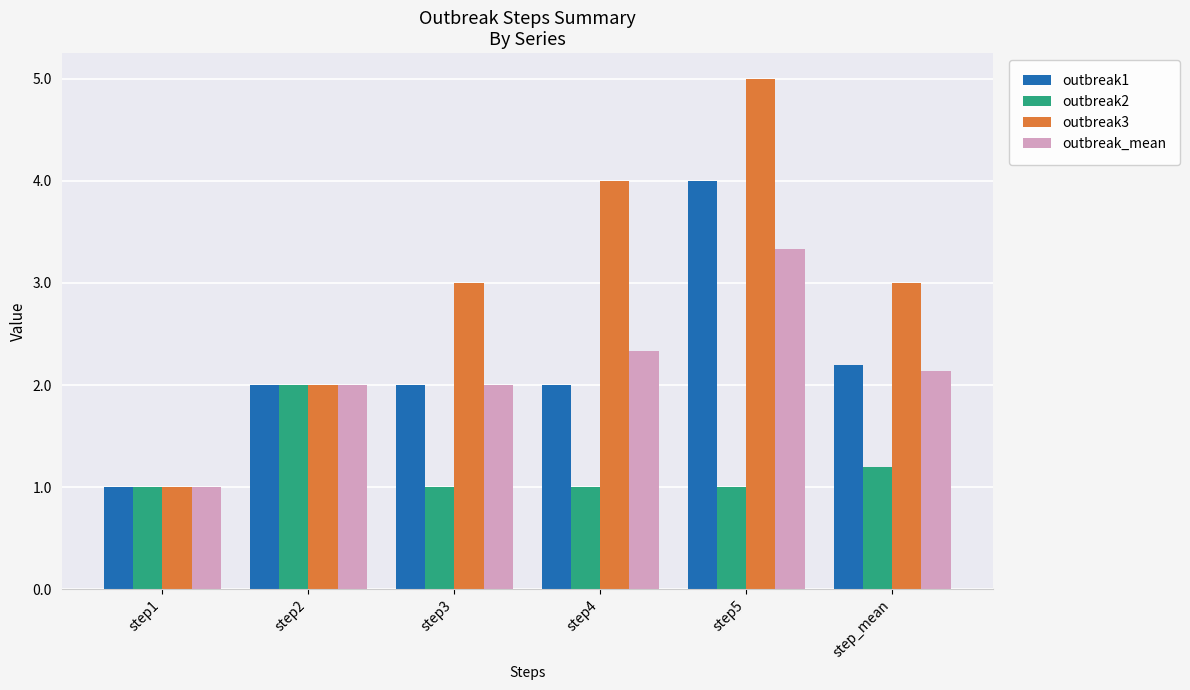

The outbreak_mean series shows 2.3 at step4. True or false?

True